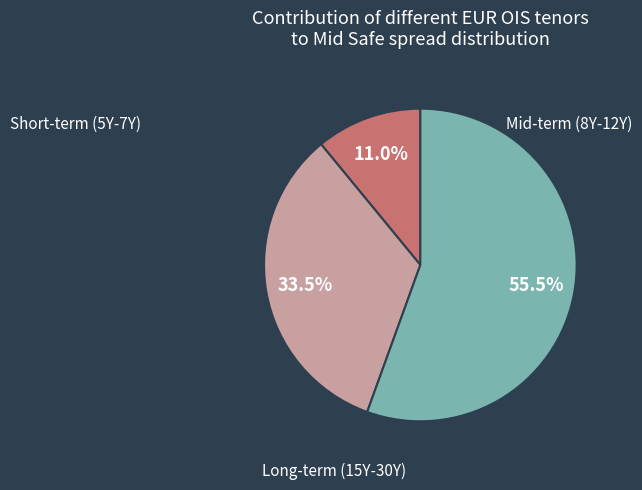

Is there any slice that represents more than half of the pie?

Yes